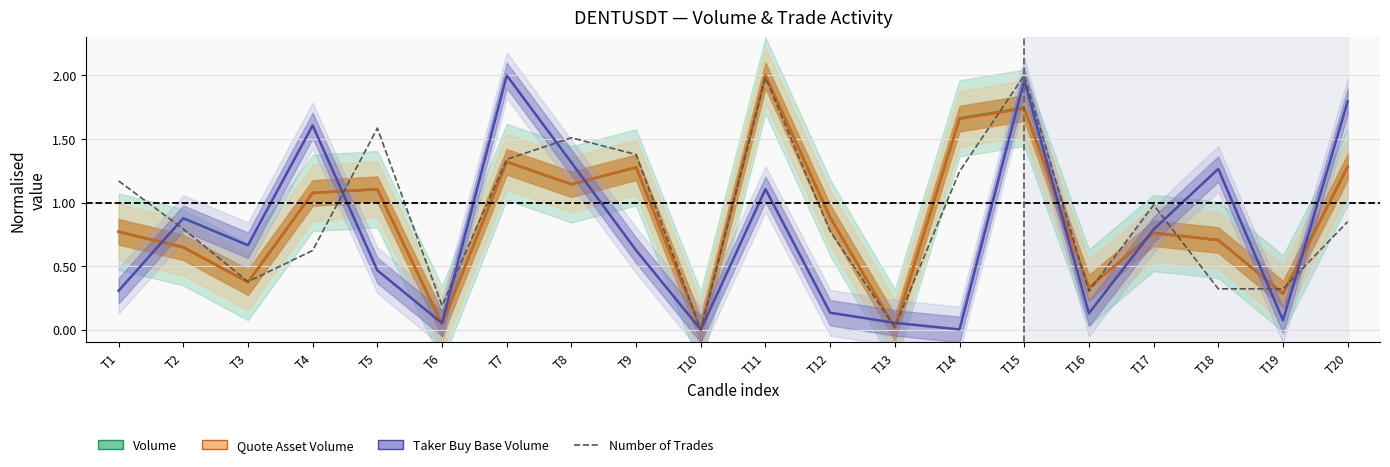

Which series has the largest range (max minus min)?

Volume